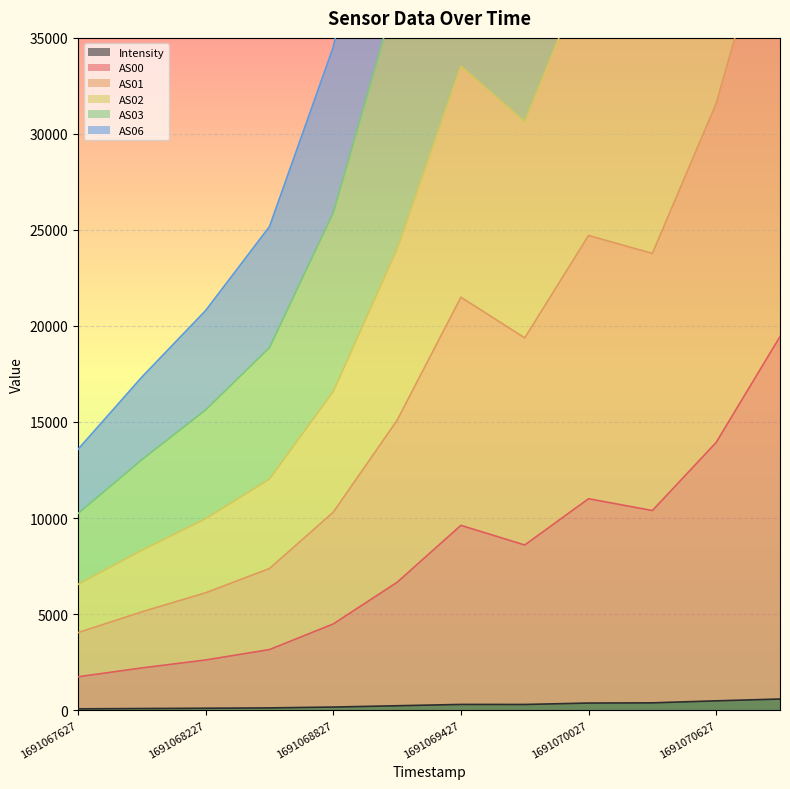

The Intensity series shows 365.2 at 1691070027. True or false?

True